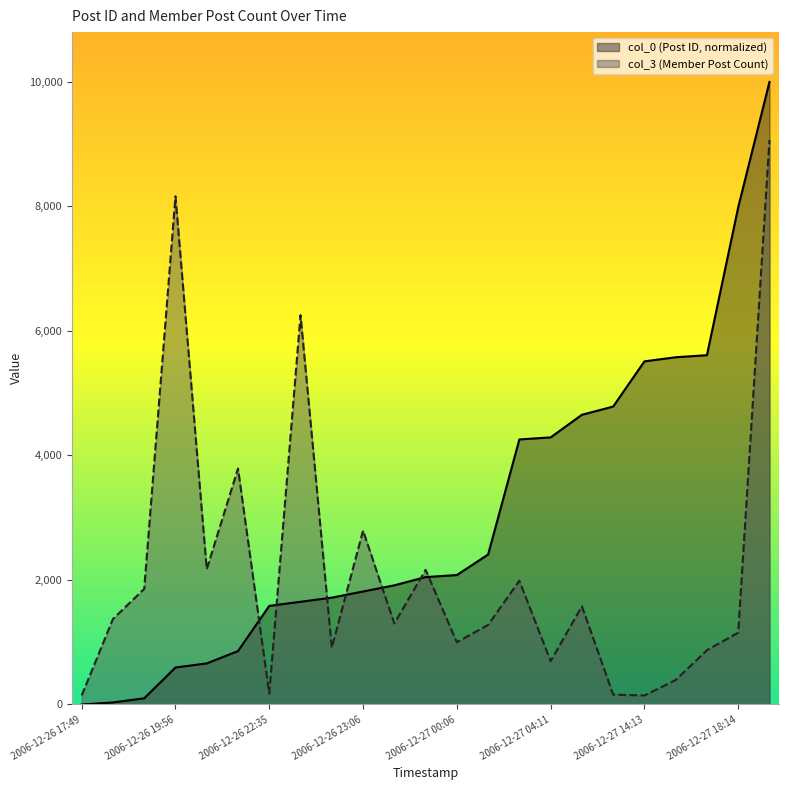

At which category does the chart reach its peak across all series?

2006-12-27 21:45